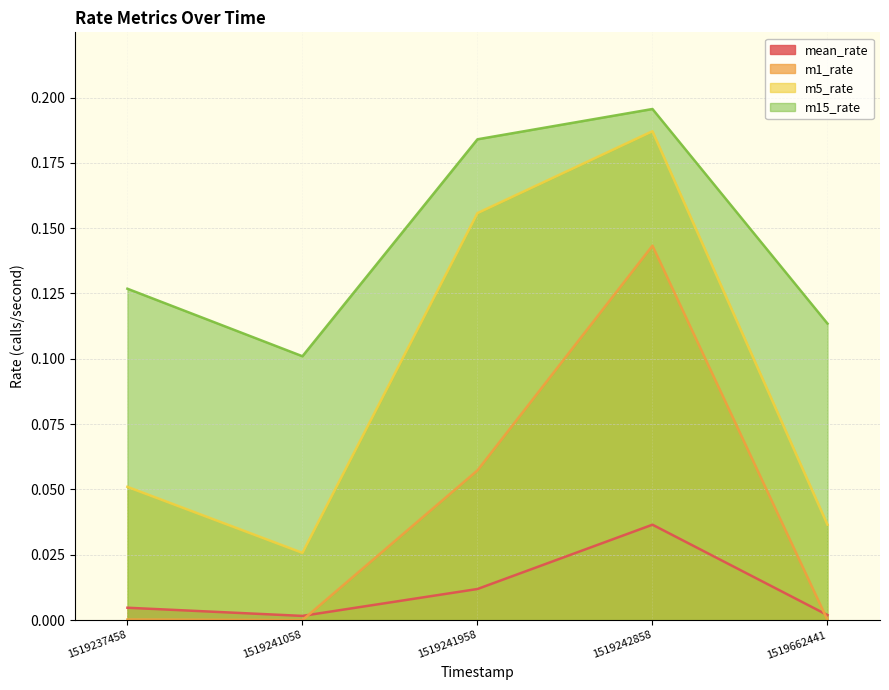

True or false: m15_rate and m1_rate cross at least once.

False